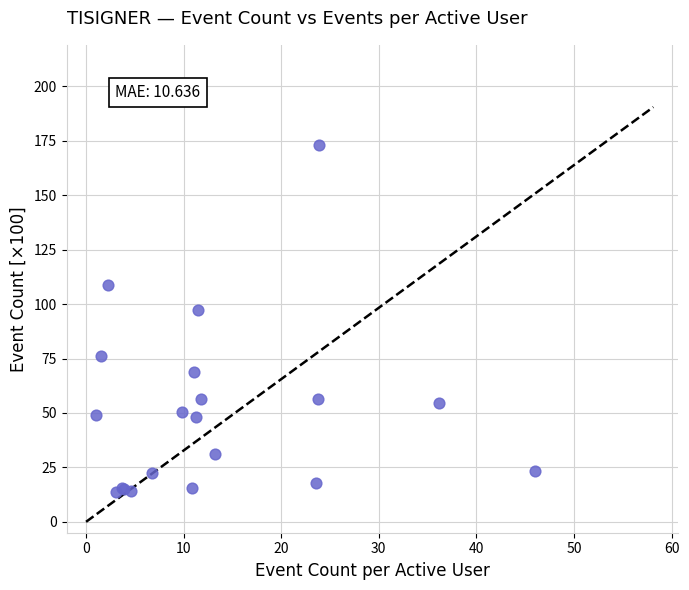

What Y value in the scatter plot is closest to 93?

97.2